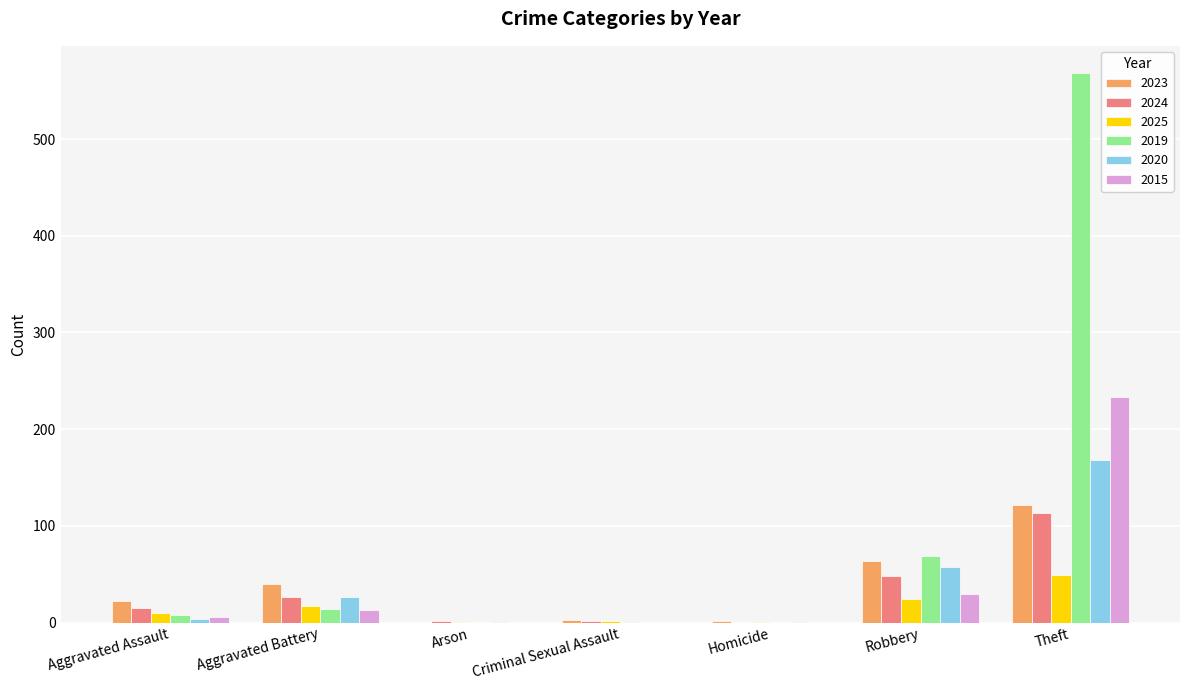

The 2023 series shows -69 at Arson. True or false?

False